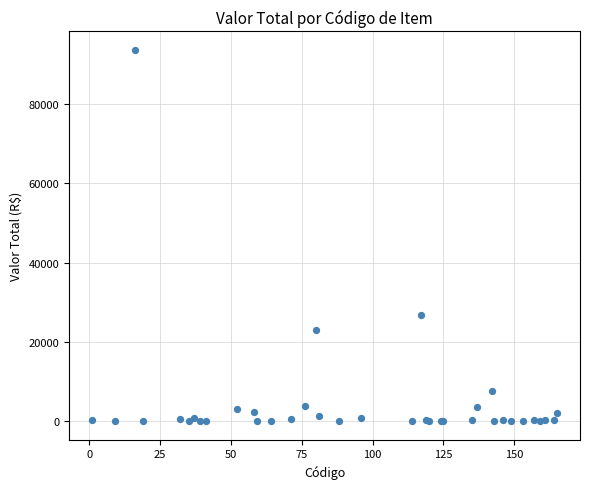

What Y value in the scatter plot is closest to 46820?

26893.0